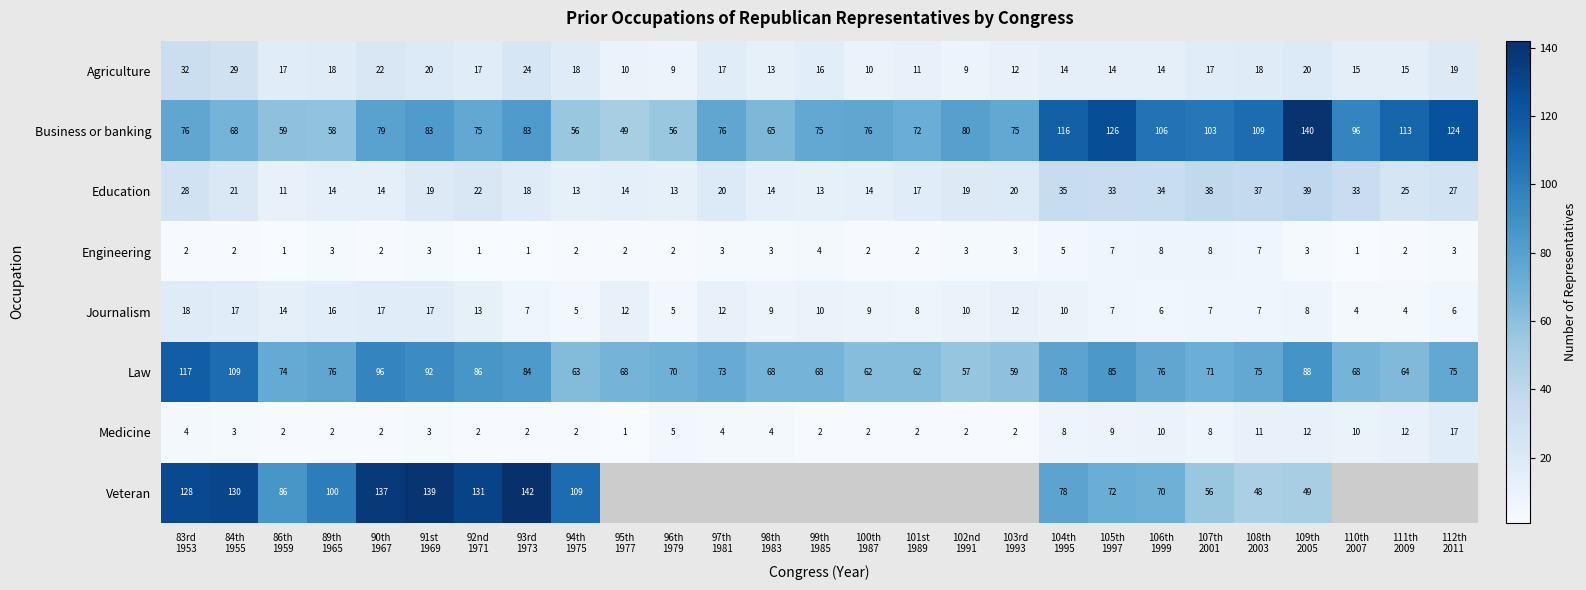

What is the maximum value for Business or banking?

140